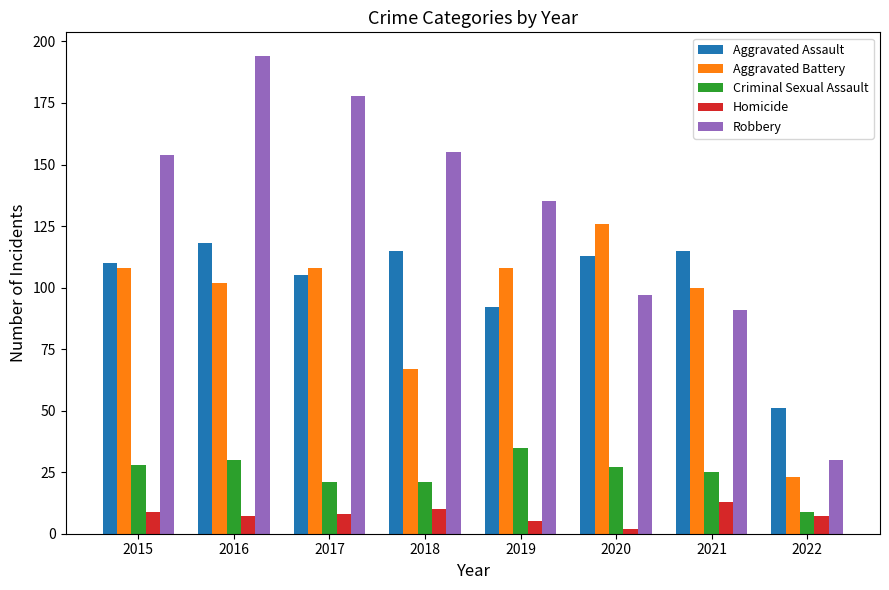

How many groups of bars are there?

8